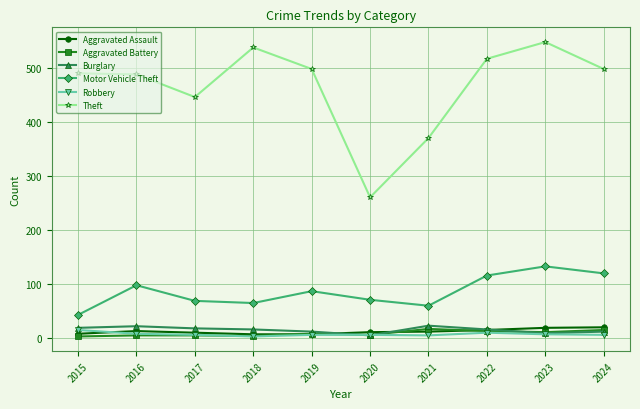

Which series has the largest range (max minus min)?

Theft